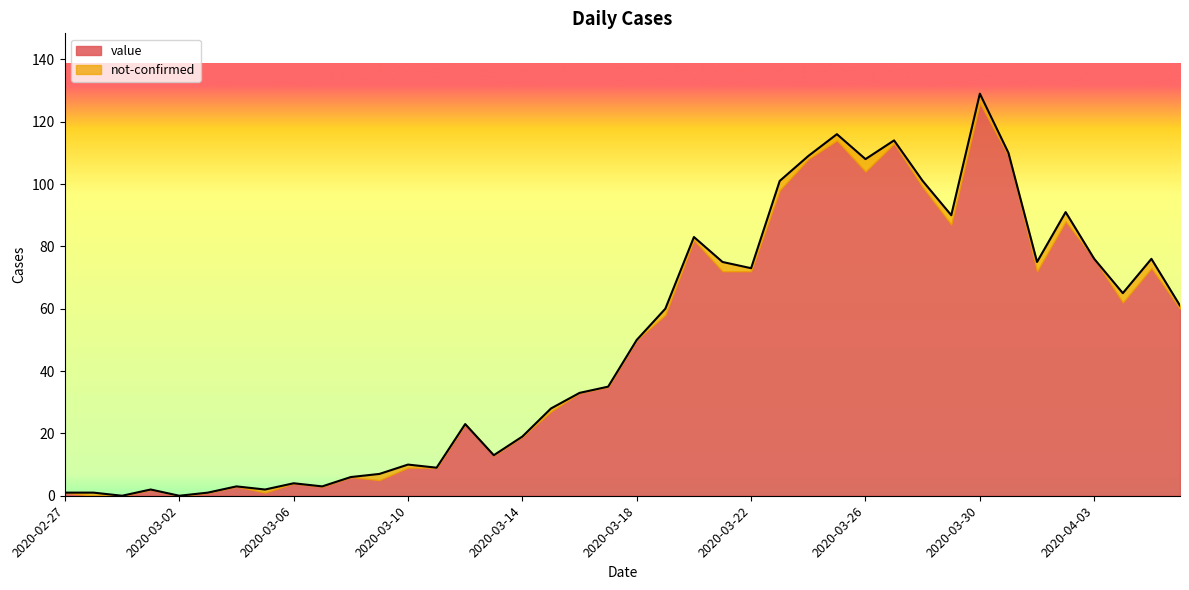

At which category does the chart reach its peak across all series?

2020-03-30